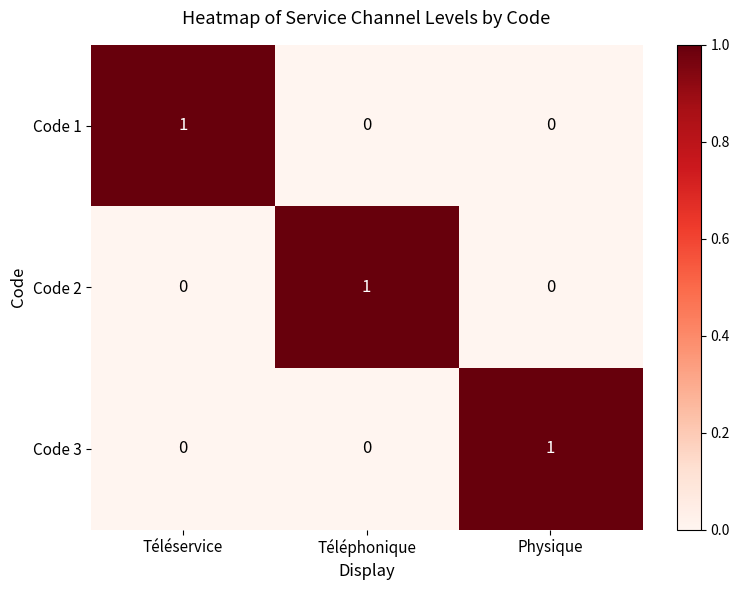

How many Code 1 values are between 0 and 1?

3